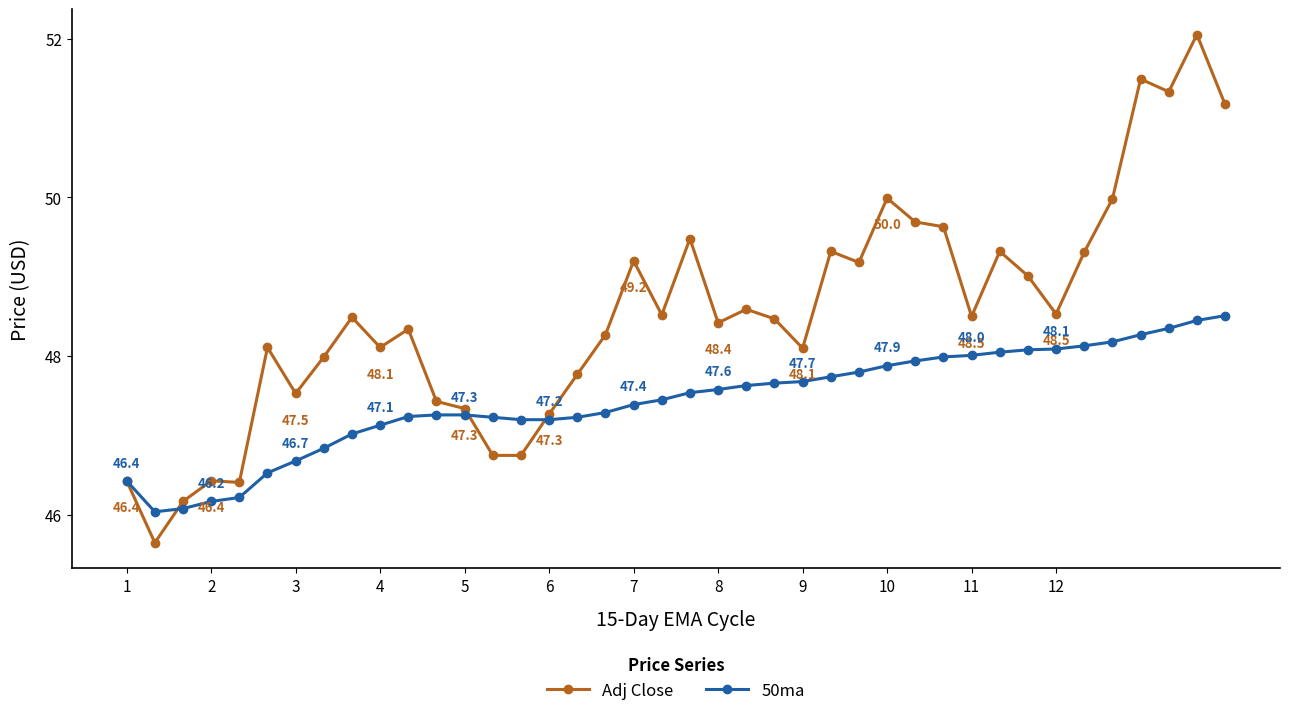

What is the value of the Adj Close point at the 11th from the left?

48.3